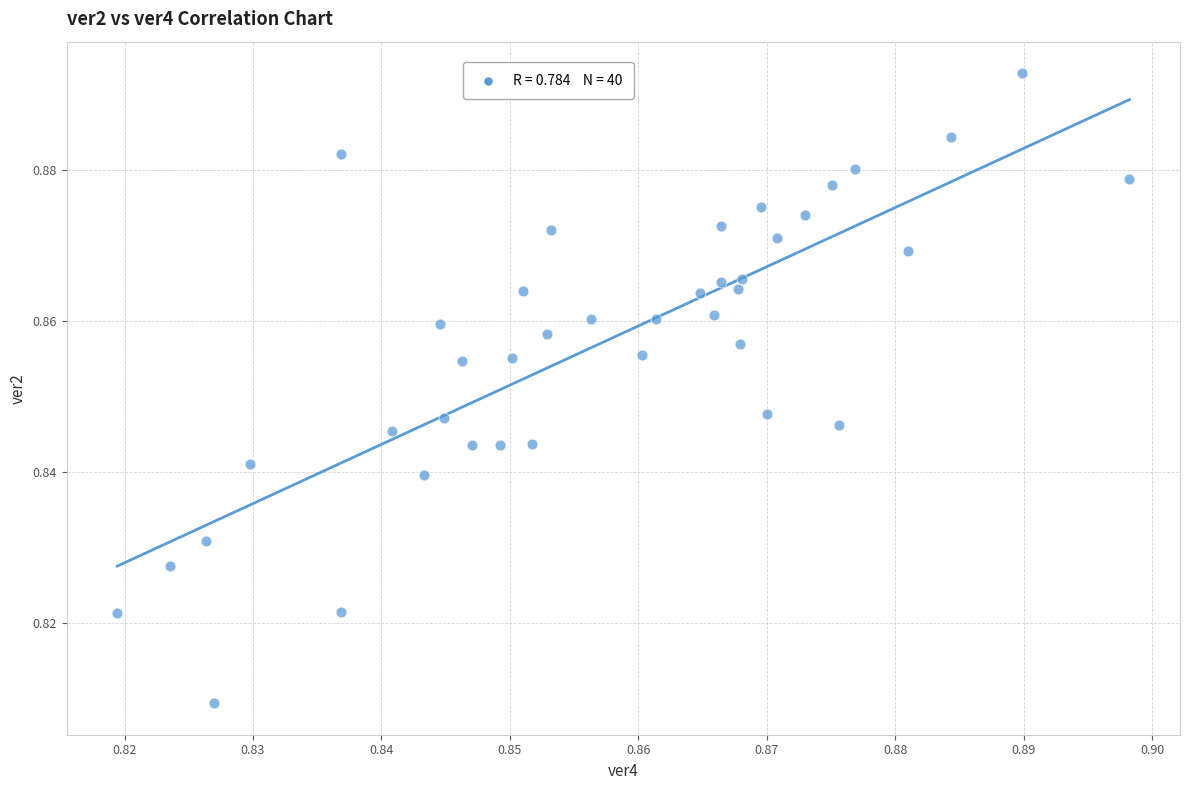

Count the number of points in this scatter plot.

40